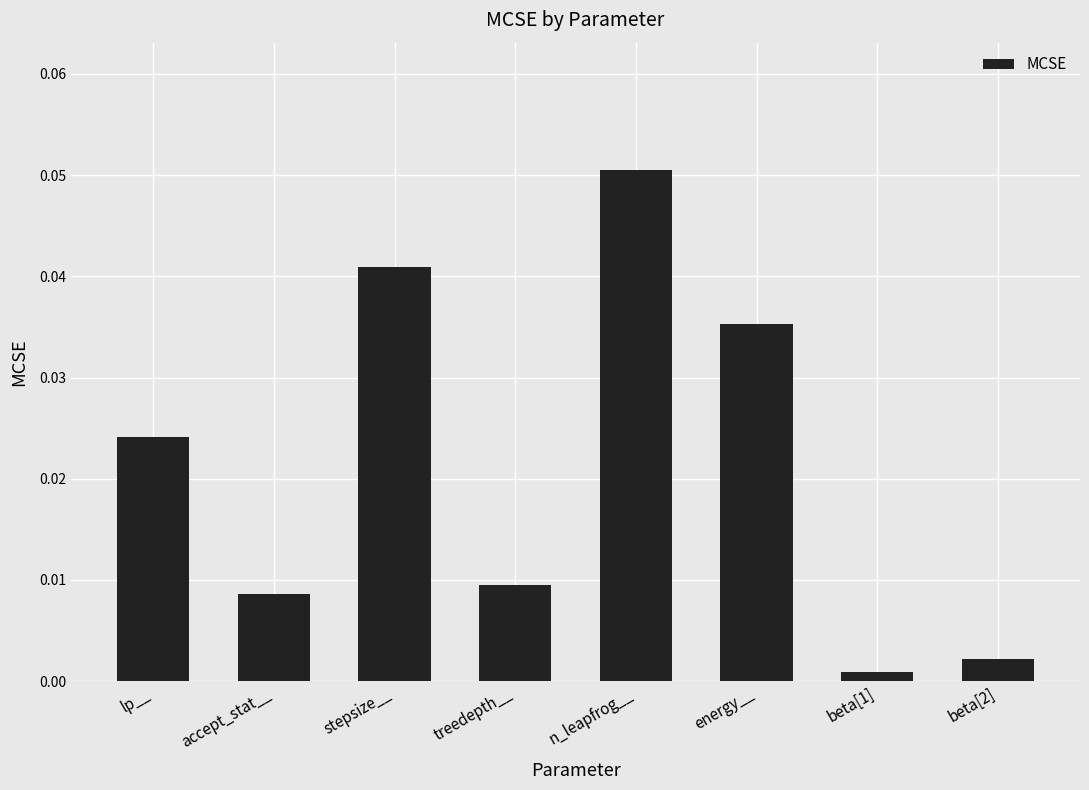

What is the label of the 3rd bar from the right?

energy__